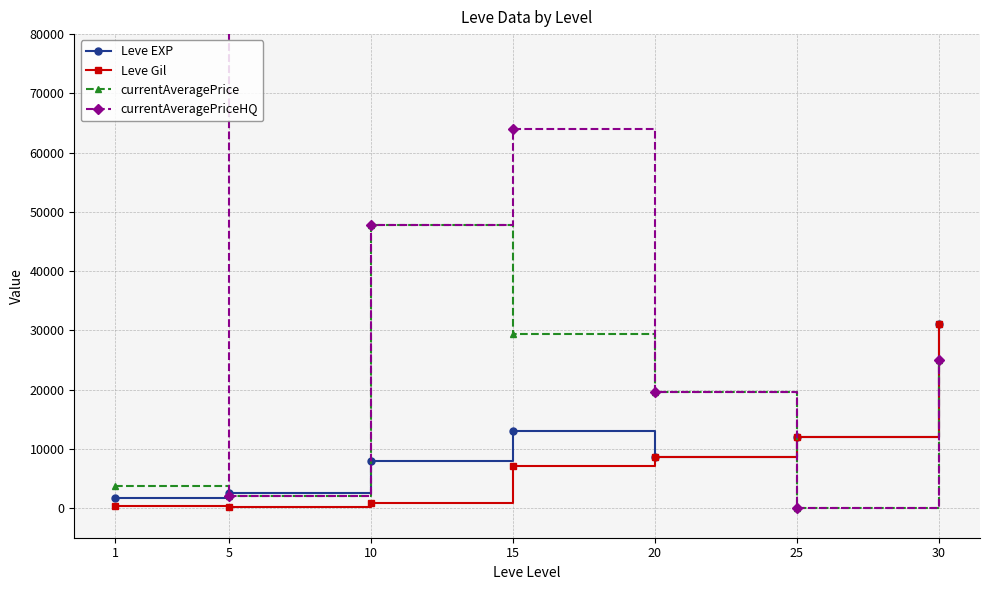

At which category does Leve EXP reach its first local peak?

15